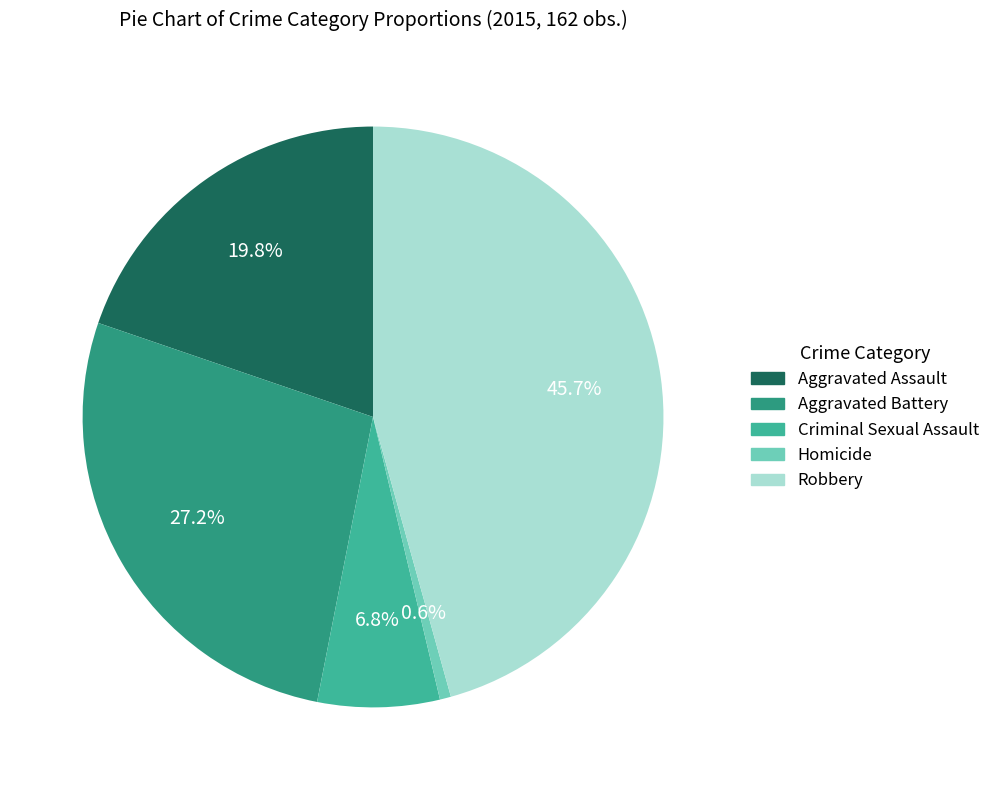

What percentage is the Aggravated Battery slice, to the nearest percent?

27%